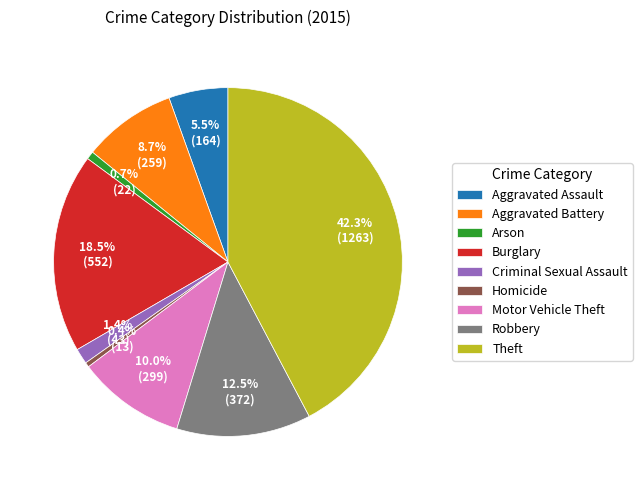

To the nearest percent, what is the average slice percentage?

11%